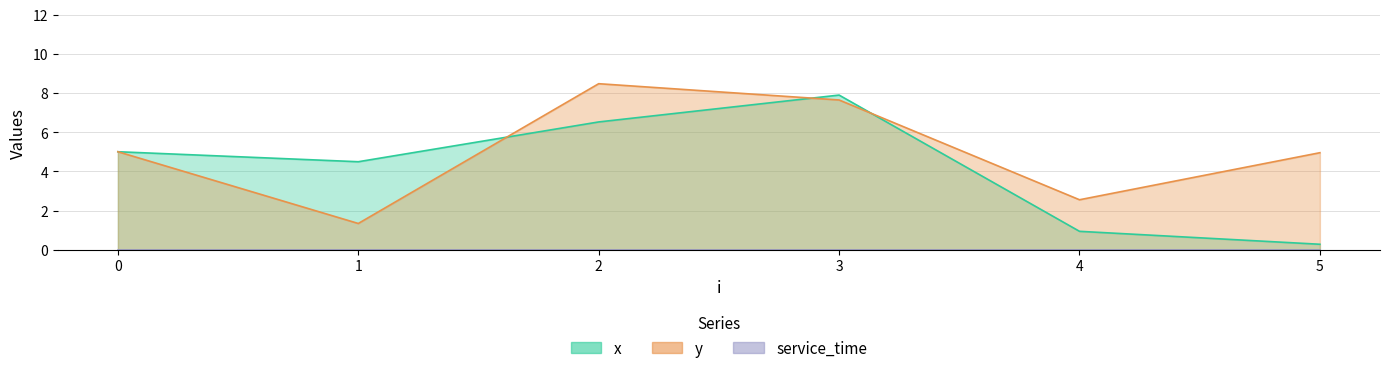

Which series ends up on top after the final intersection of y and x?

y